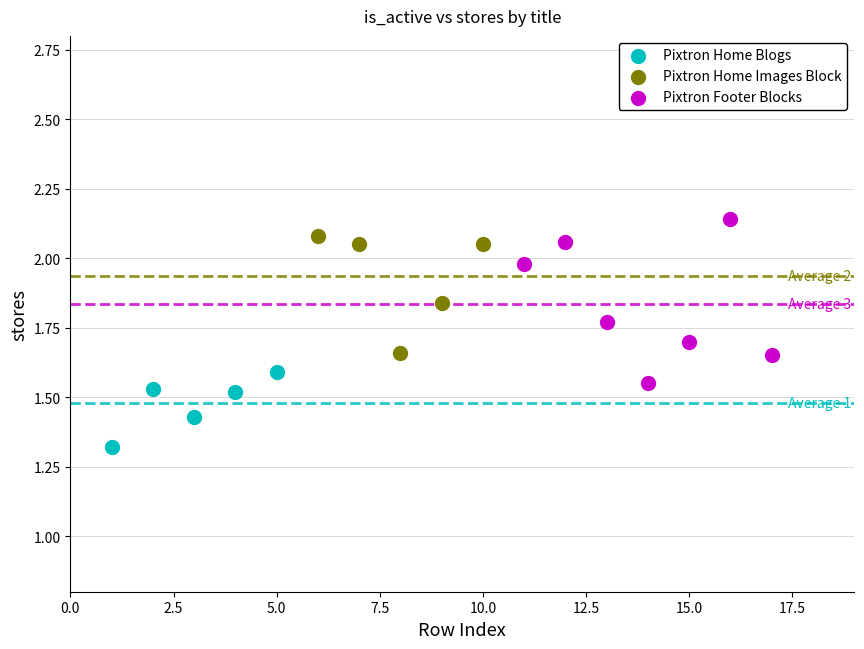

What are all the series names shown in the legend?

Pixtron Home Blogs, Pixtron Home Images Block, Pixtron Footer Blocks